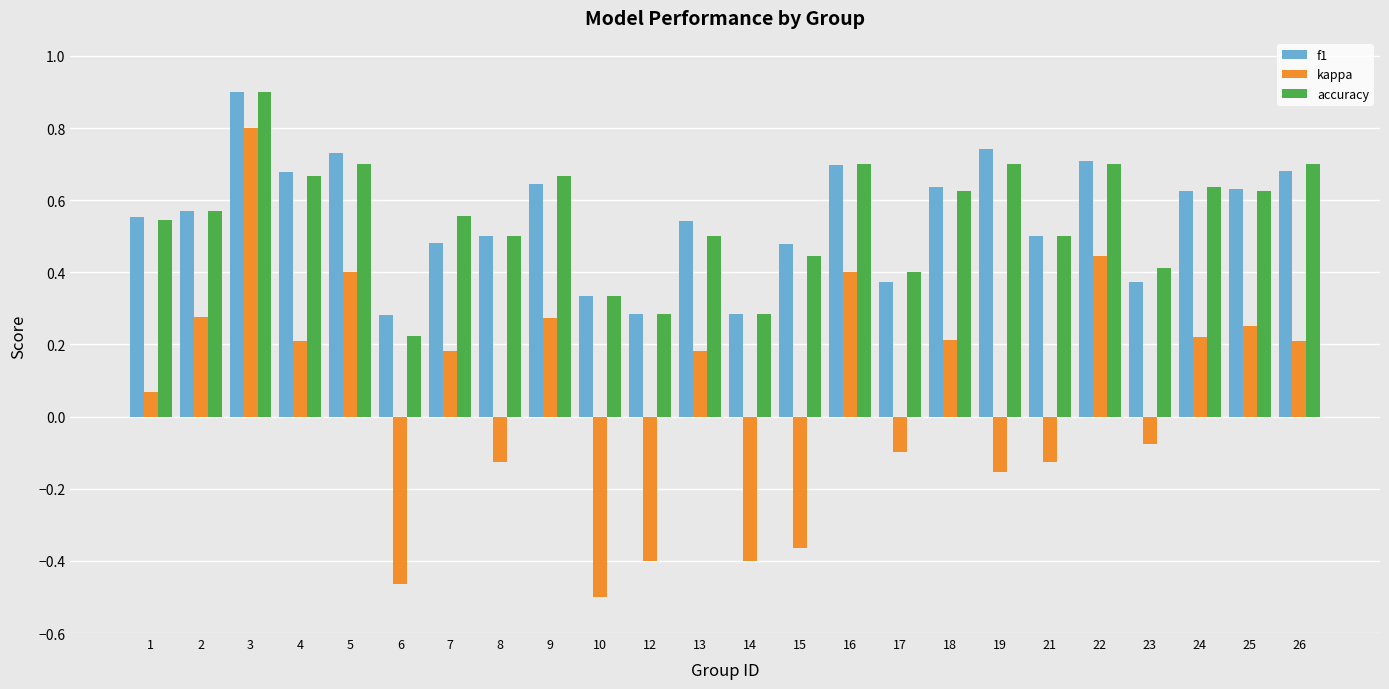

What is the sum of the f1 values at 3 and 17?

1.3